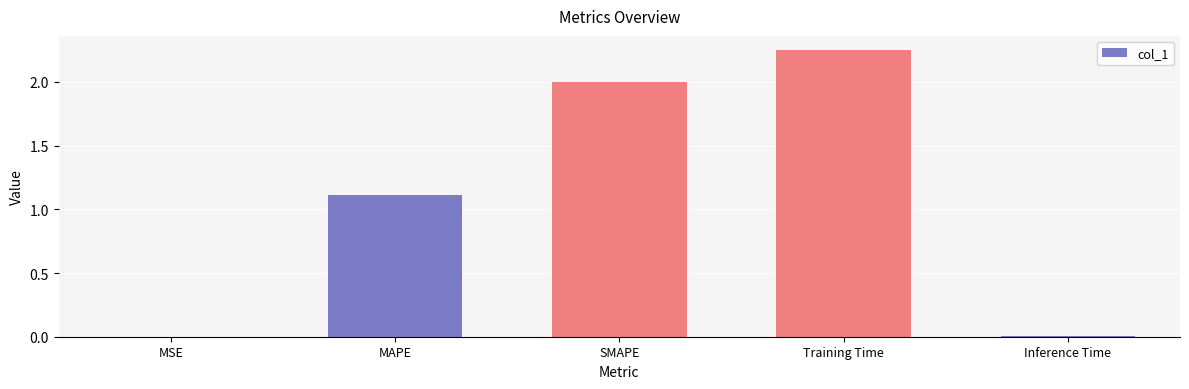

Are the bars horizontal?

No